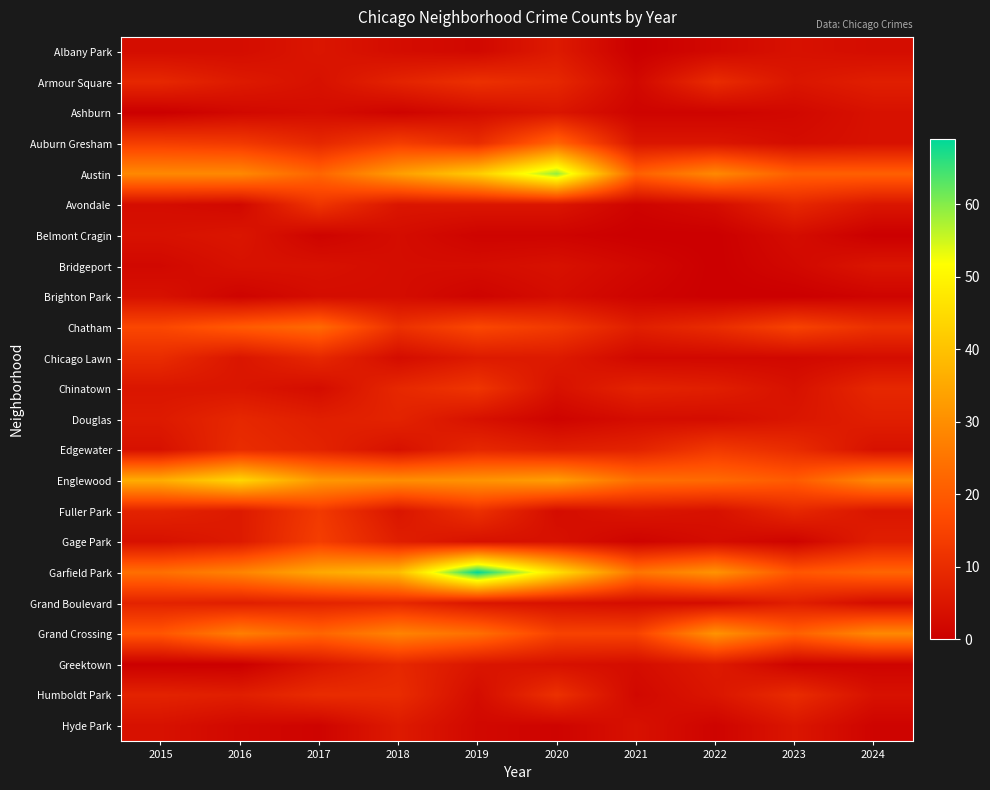

Rank the series by their maximum value, from highest to lowest.

Garfield Park, Austin, Englewood, Grand Crossing, Chatham, Auburn Gresham, Gage Park, Edgewater, Fuller Park, Avondale, Chinatown, Armour Square, Humboldt Park, Chicago Lawn, Douglas, Grand Boulevard, Greektown, Albany Park, Hyde Park, Ashburn, Belmont Cragin, Bridgeport, Brighton Park